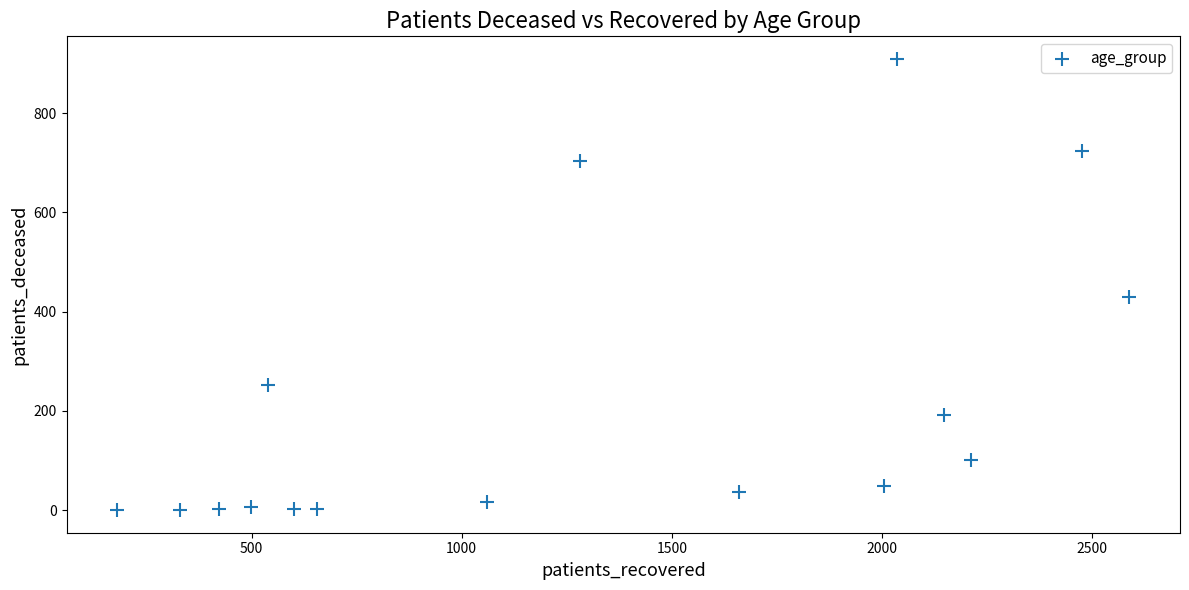

What Y value in the scatter plot is closest to 454?

429